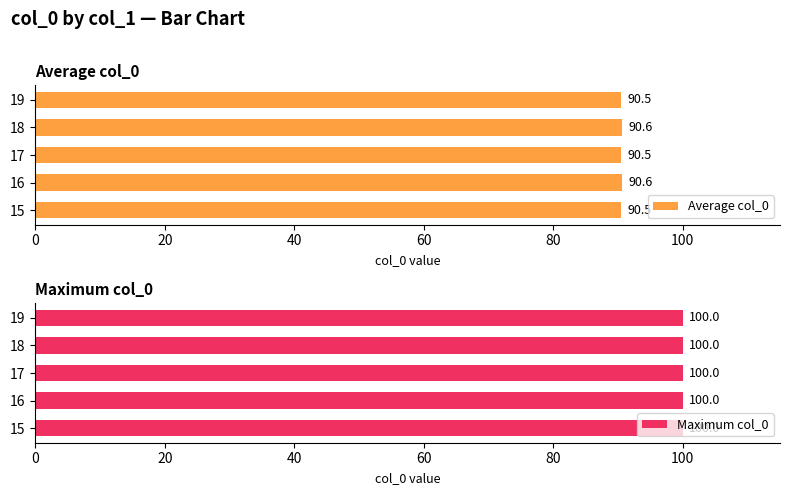

What is the greatest value displayed?

90.6